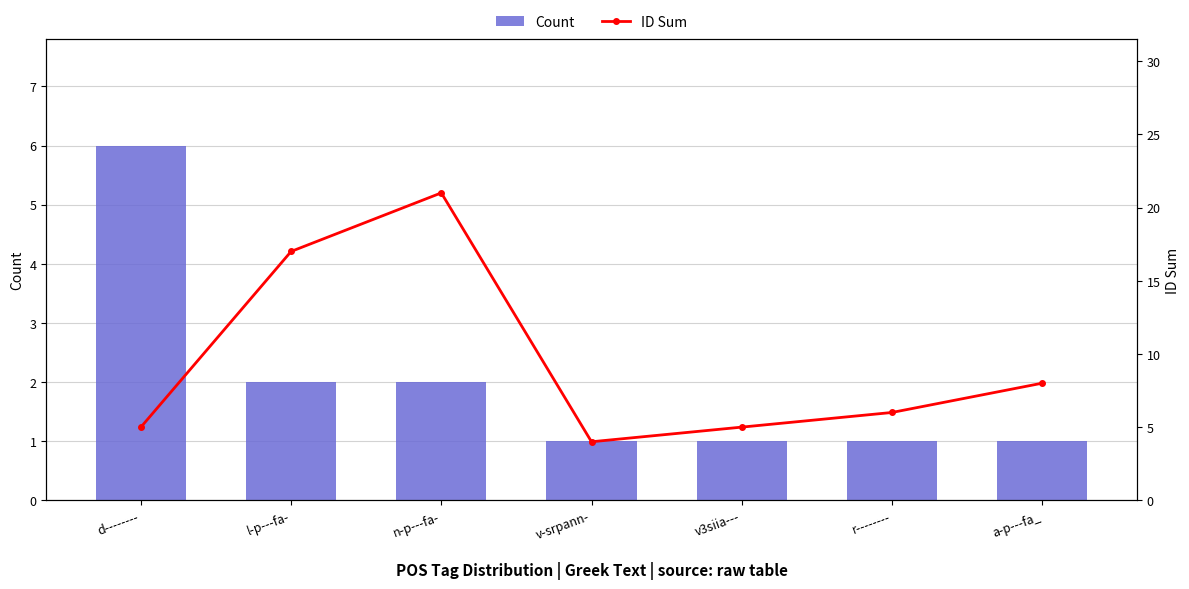

Rank the series by their maximum value, from lowest to highest.

Count, ID Sum